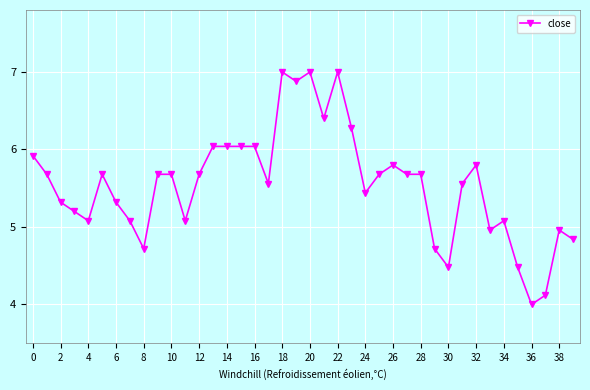

What is the value of the 15th point from the left?

6.0